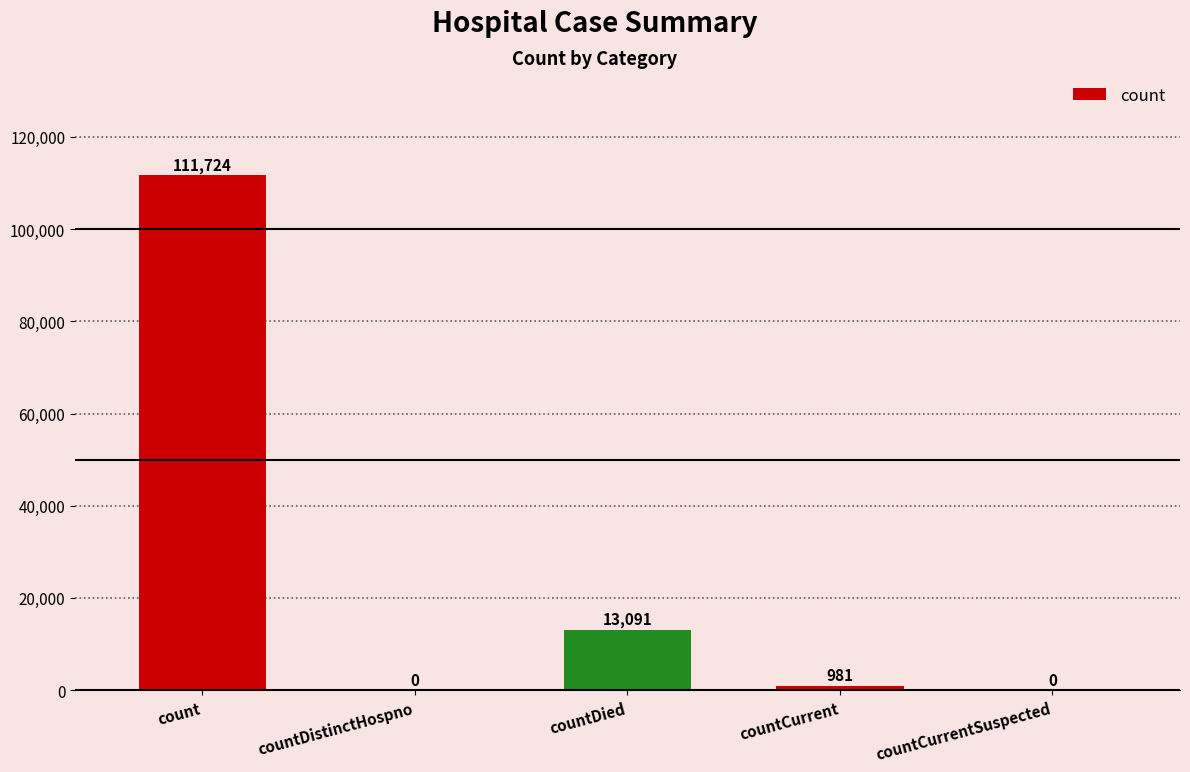

Between count and countCurrent, which is larger?

count